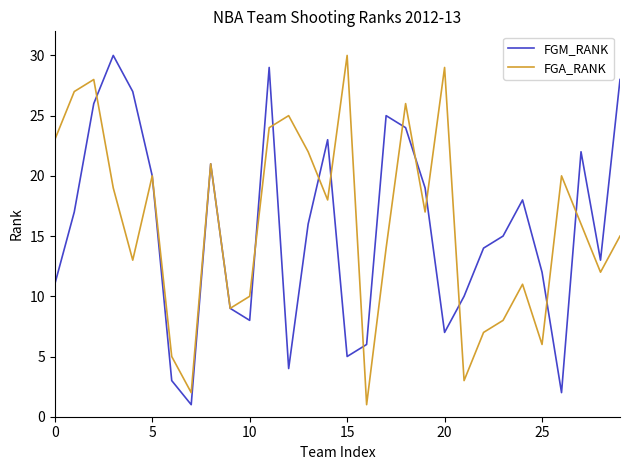

What is the smallest value displayed?

1